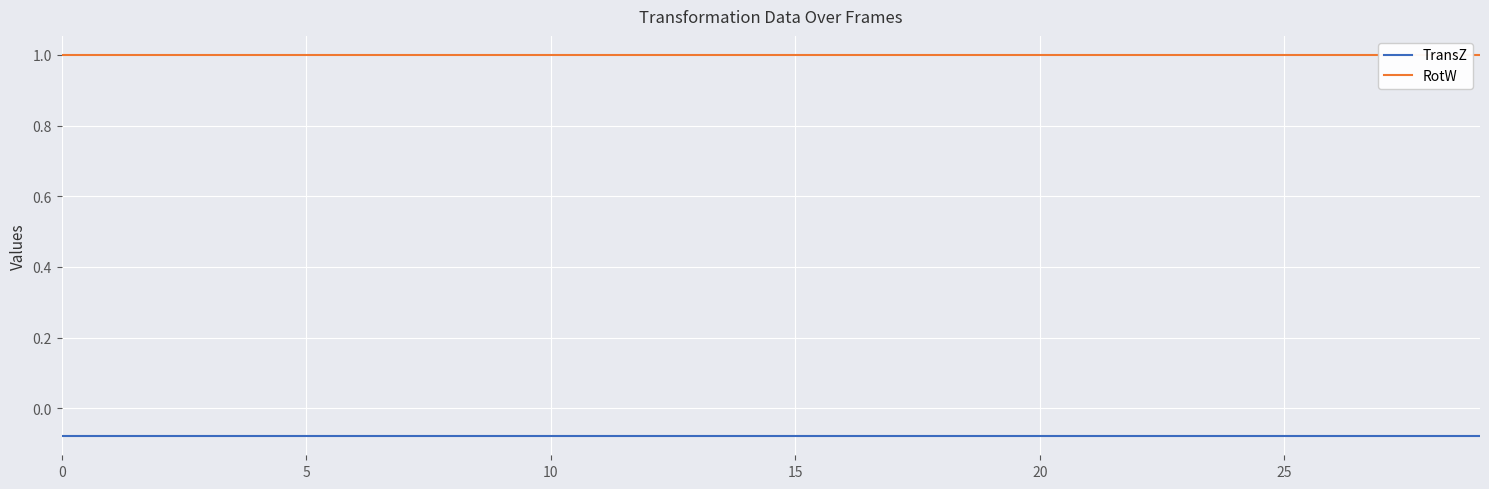

How many series are shown in this chart?

2